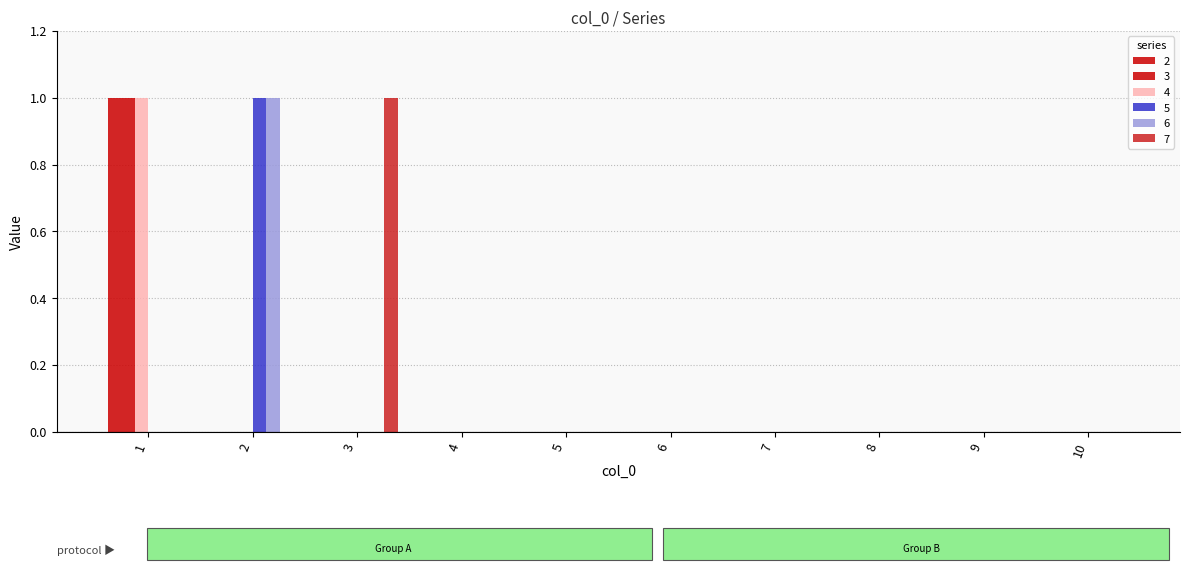

The 2 series shows 0 at 7. True or false?

True